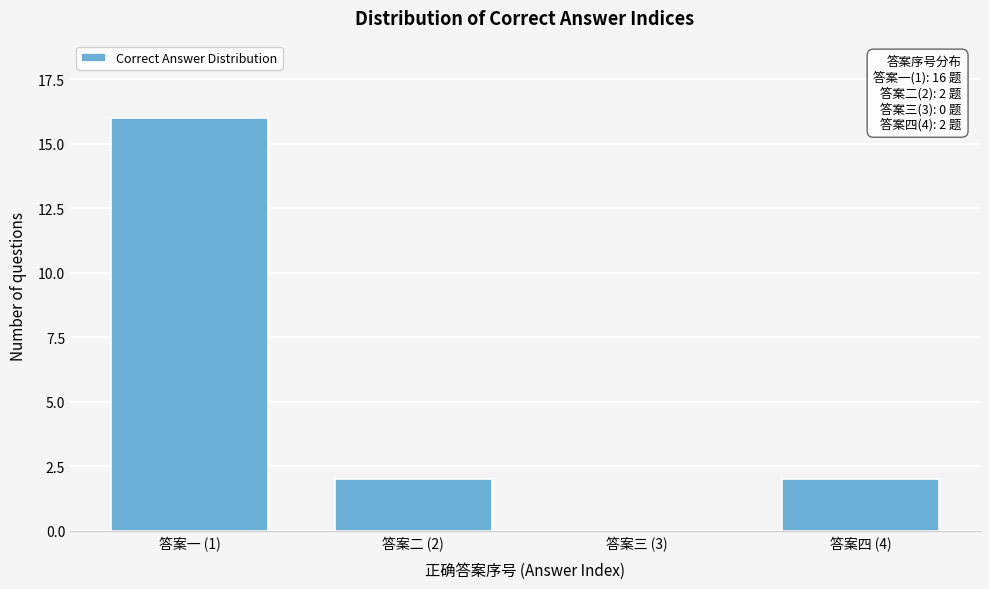

Reading left to right, what are all the values shown in this chart?

答案一 (1)=16	答案二 (2)=2	答案三 (3)=0	答案四 (4)=2